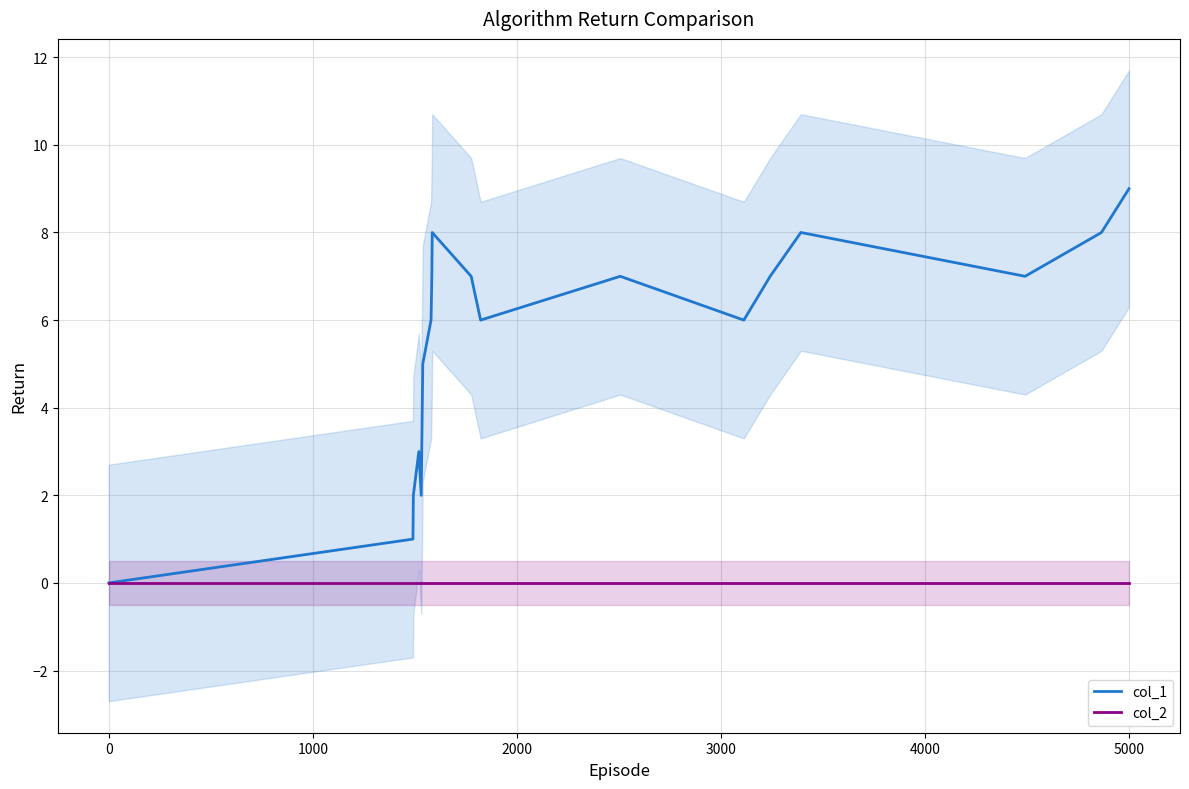

Which series has the widest spread of values?

col_1